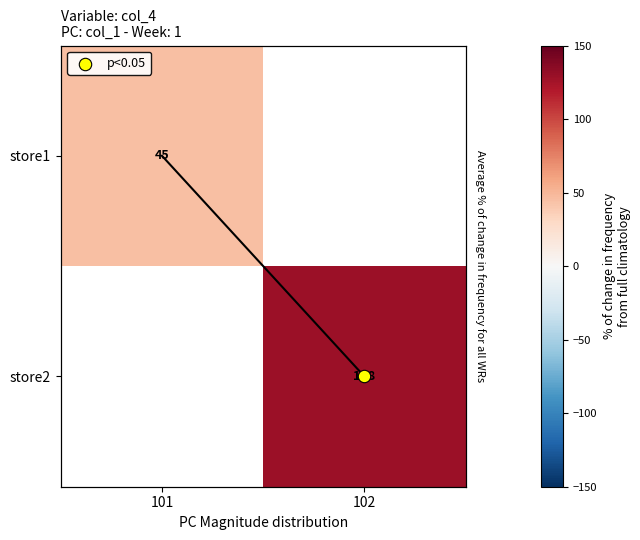

The store2 series shows 128.0 at 102. True or false?

True